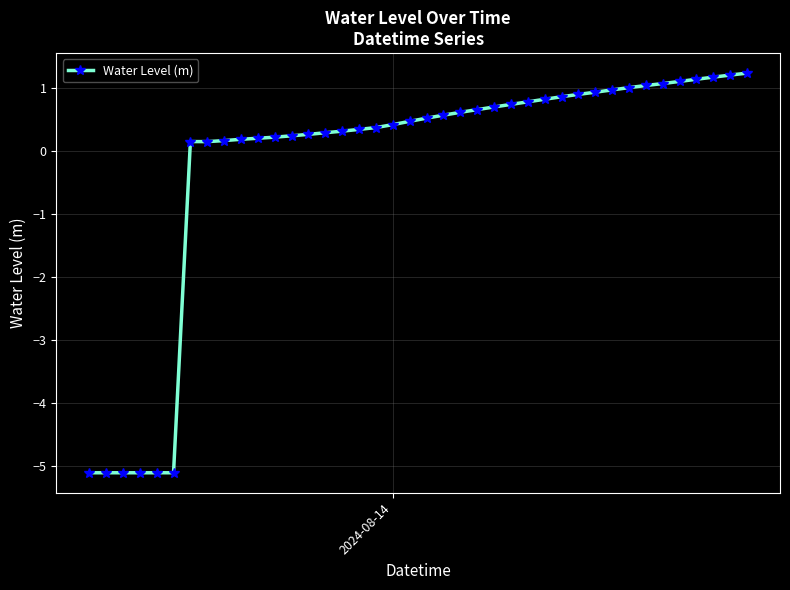

What is the smallest value displayed?

-5.1